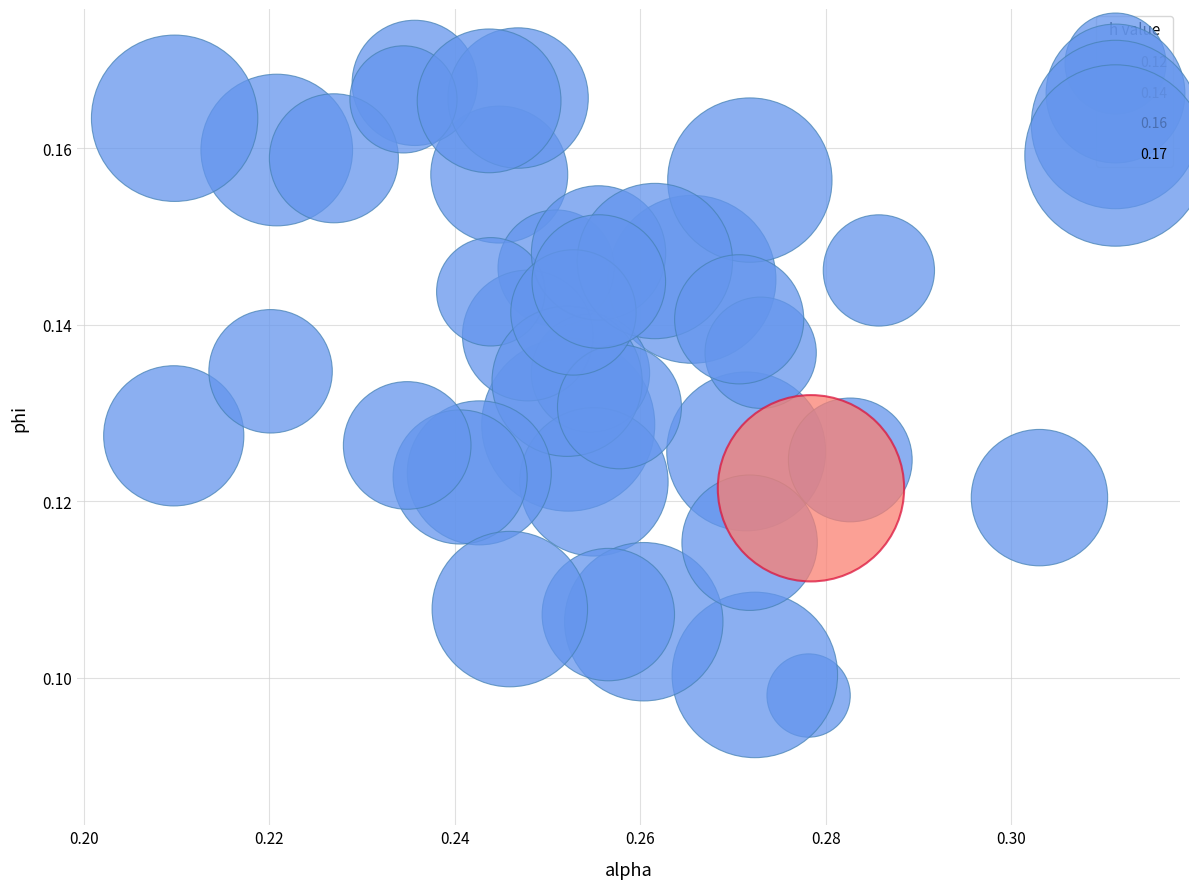

How many points are shown in the scatter plot?

40